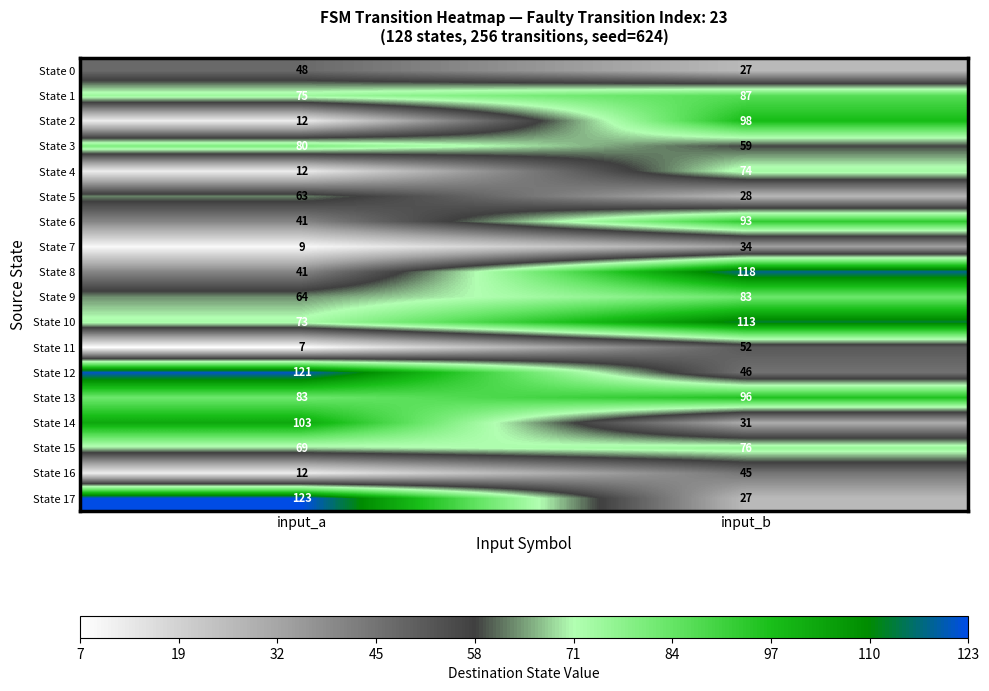

What is the sum of the State 2 values at input_a and input_b?

110